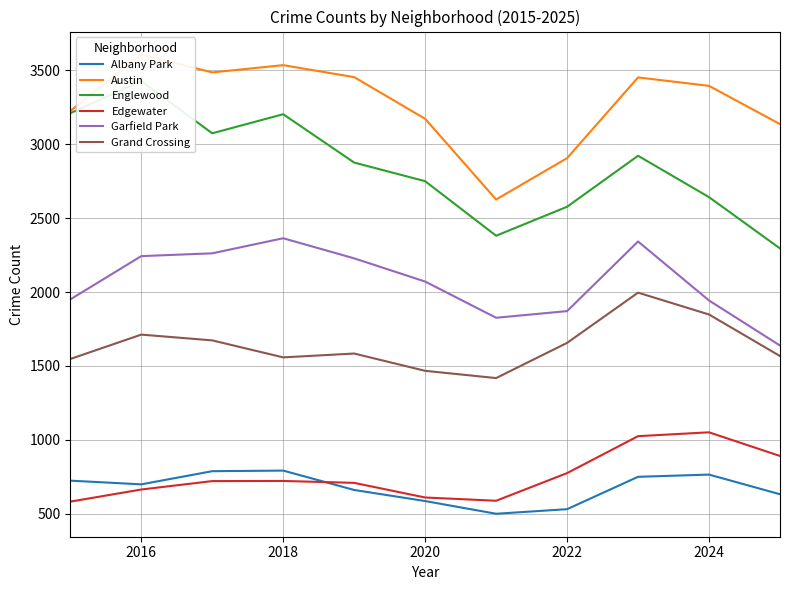

Is this an area chart (filled region under the line)?

No